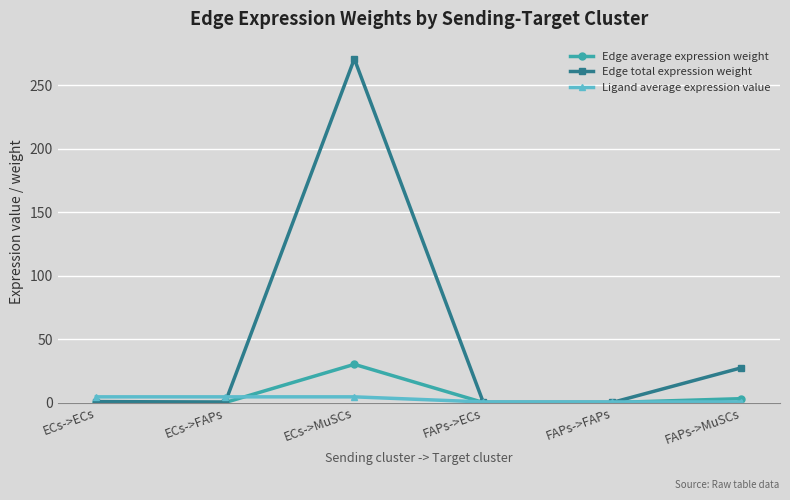

At which category is the sum across all series the highest?

ECs->MuSCs